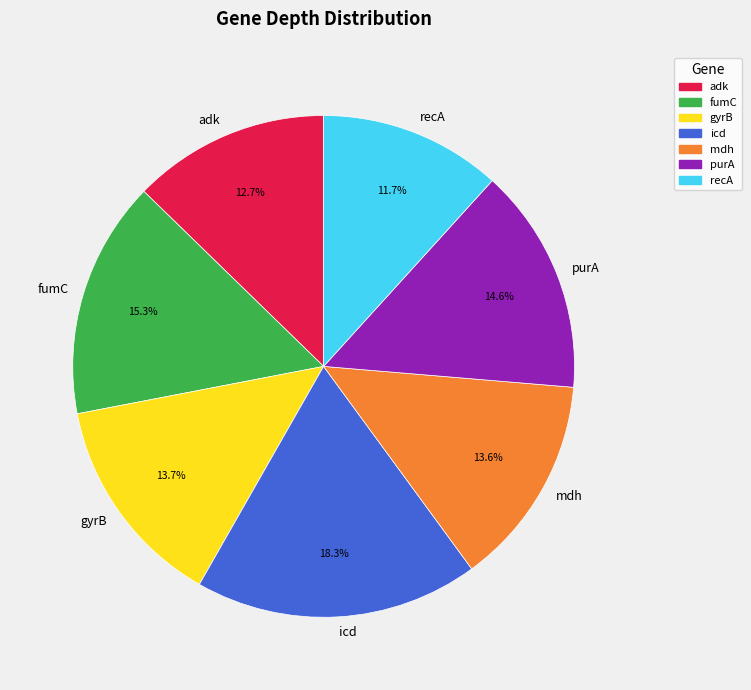

Is there any slice that represents more than half of the pie?

No